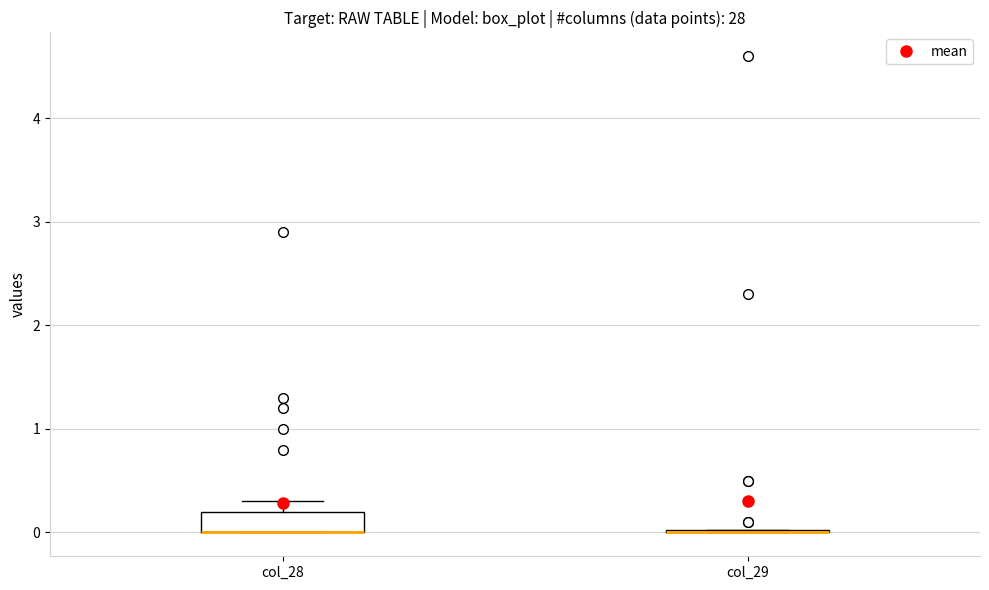

Reading left to right, transcribe this box plot: for each box, give where its median line is, the range the box spans, and where its two whiskers end, as read against the y-axis. The values are not printed on the chart, so give them approximately, as read against the axis.

col_28: median 0.0 (drawn on the box's lower edge), box 0.0 to 0.2, whiskers 0.0 to 0.3
col_29: box collapsed to a line at 0.0, whiskers 0.0 to 0.0